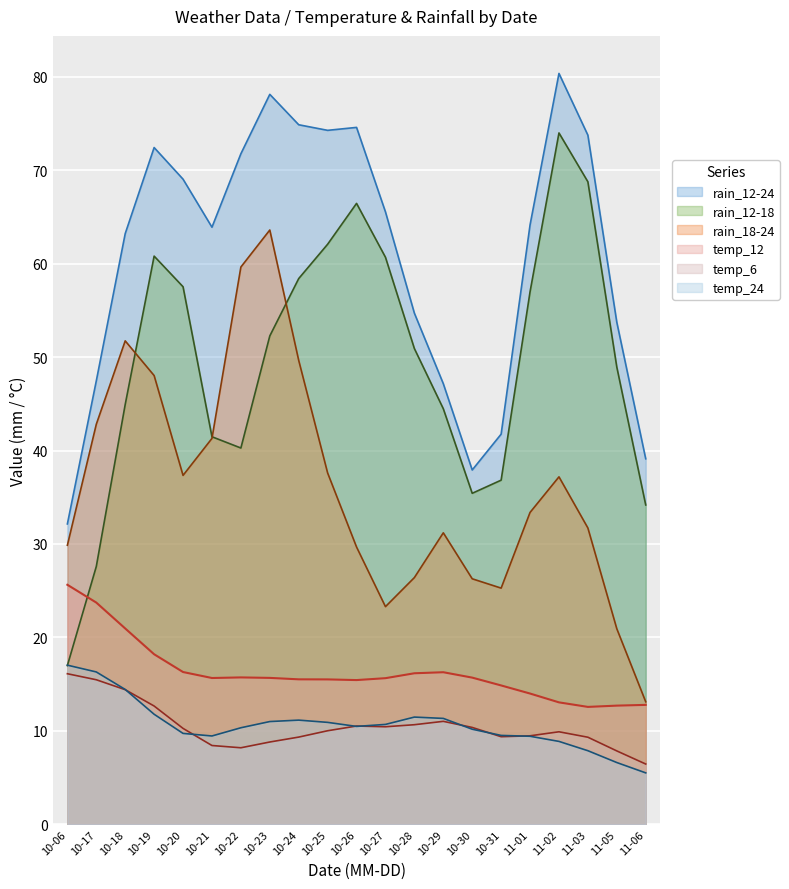

What is the total value across all series at 10-29?

161.4